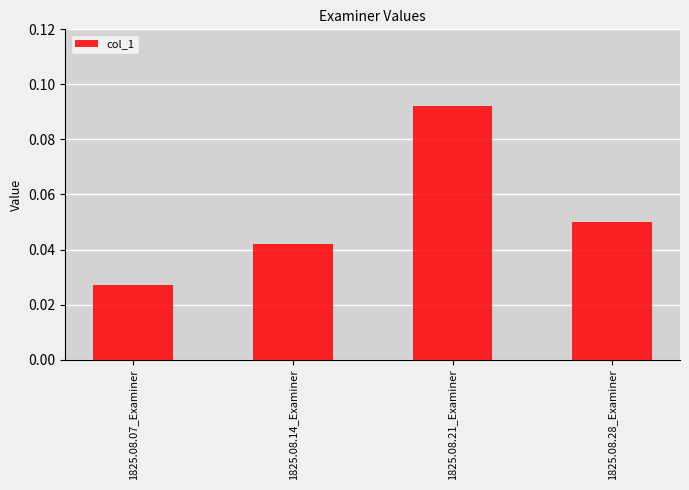

Count the values in the range 0 to 1.

4